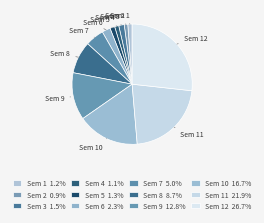

Count the number of slices in the pie.

12